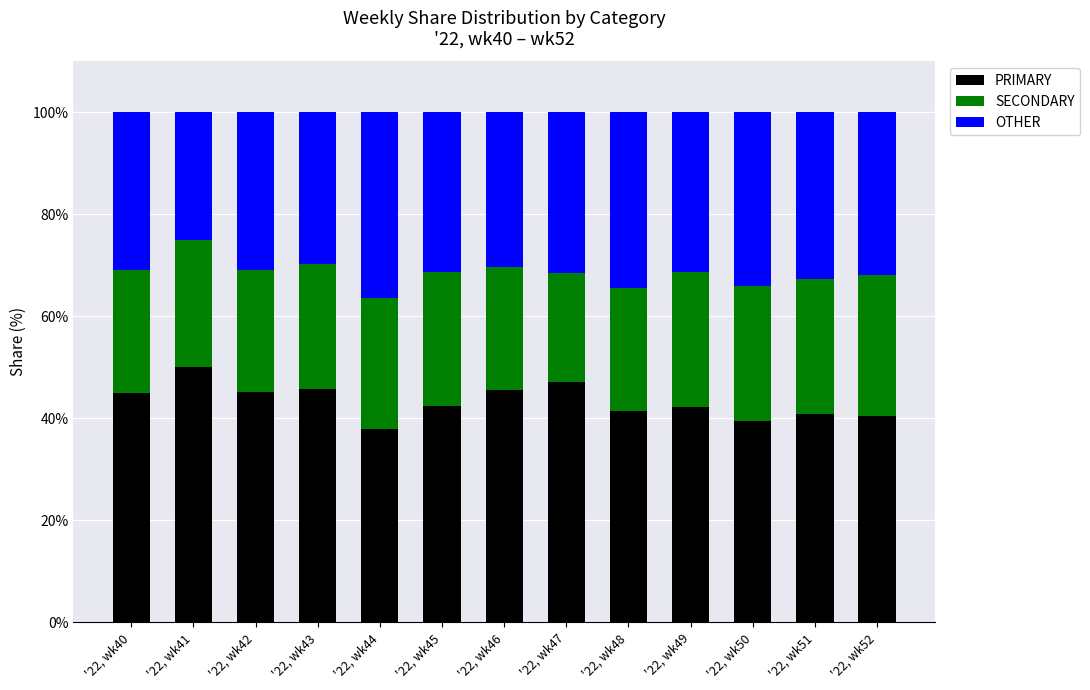

What is the difference between the second highest and second lowest values in the PRIMARY series?

7.5